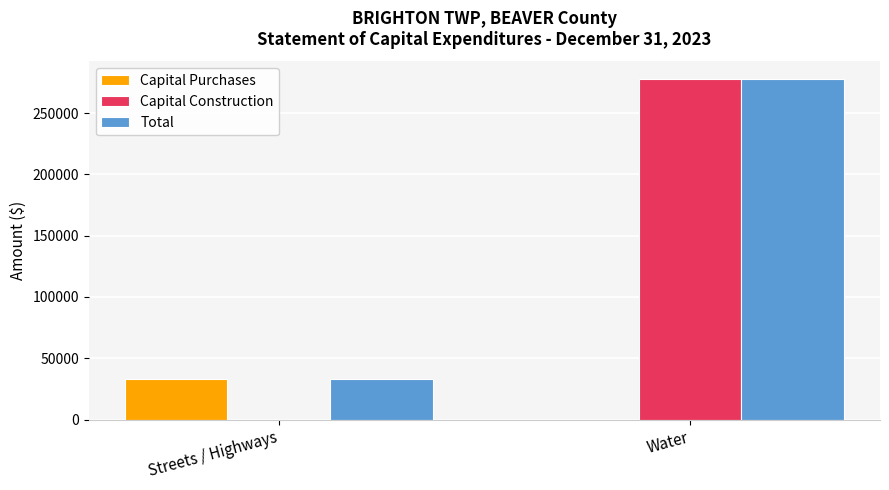

How many data points does each series have?

2